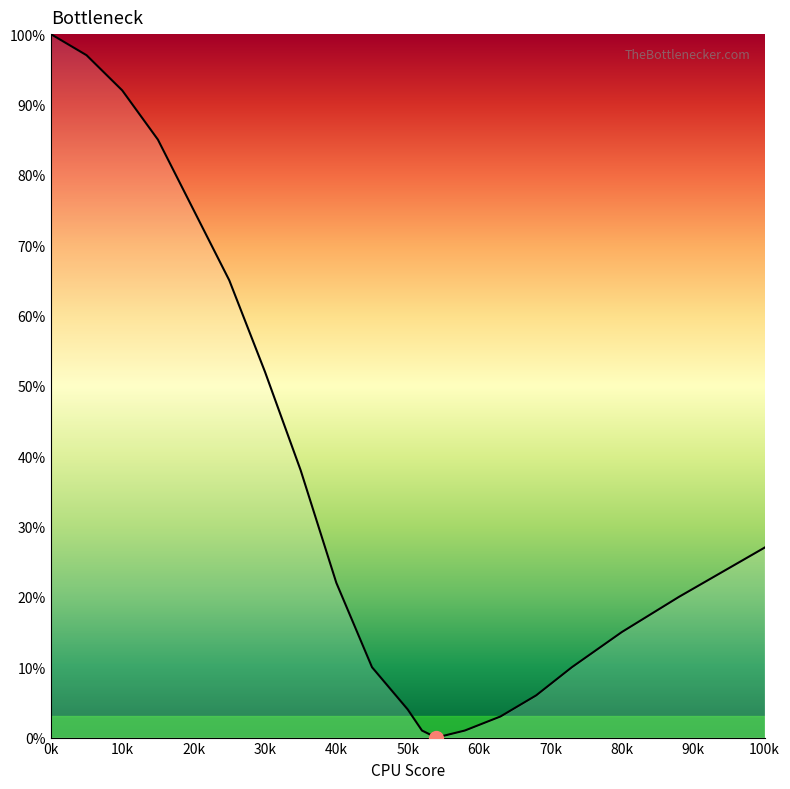

What is the difference between the maximum and minimum values?

100